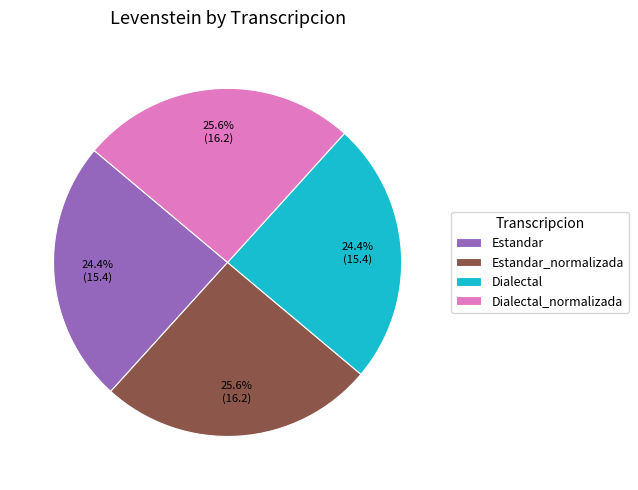

Count the number of slices in the pie.

4